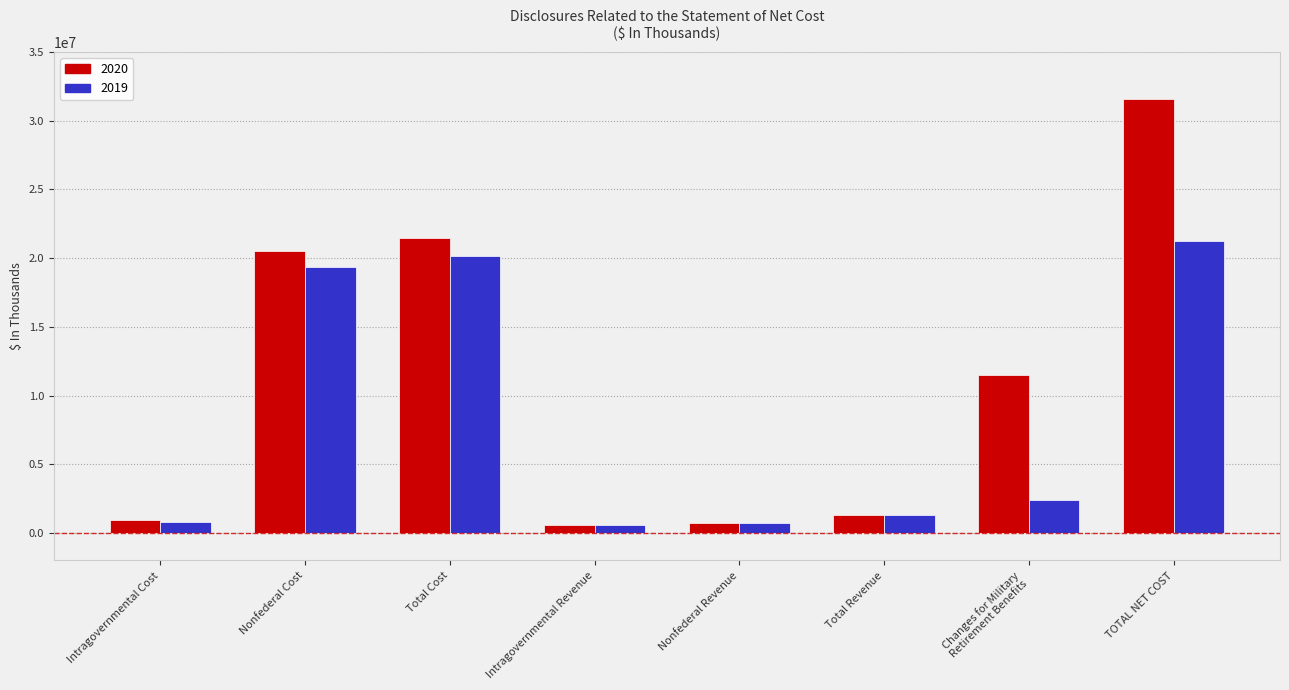

At how many categories does at least one series exceed 27202918?

1